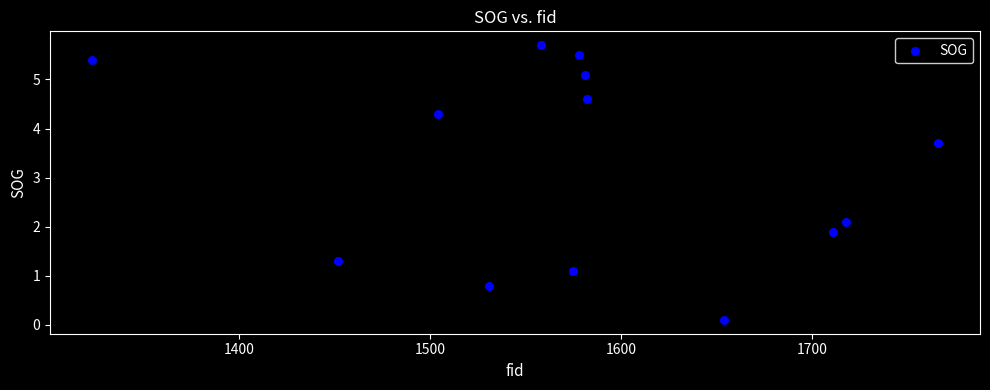

What is the range of Y values (max minus min)?

5.6